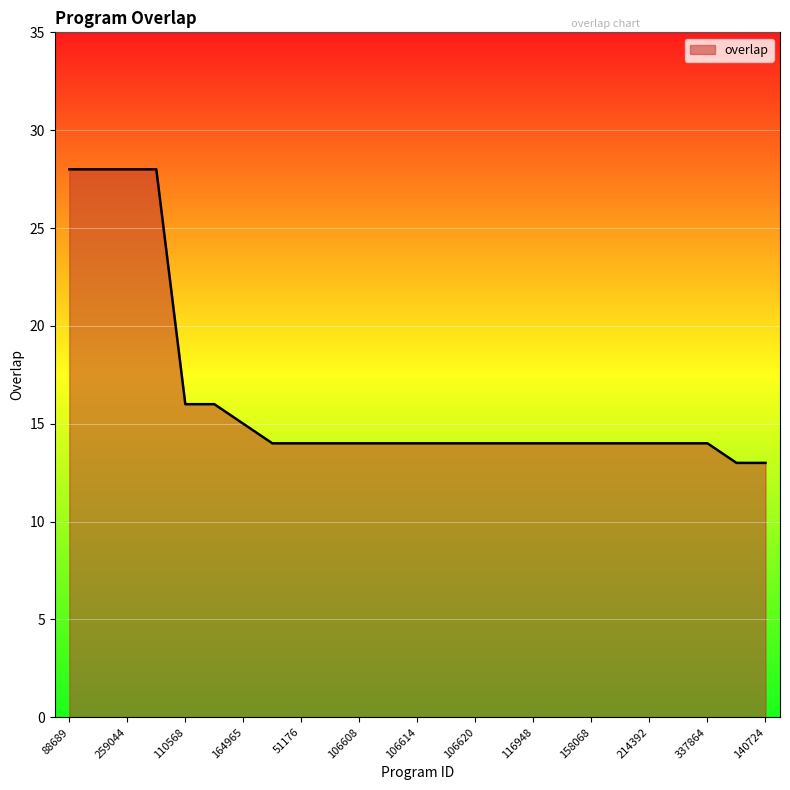

What is the difference between the maximum and minimum values?

15